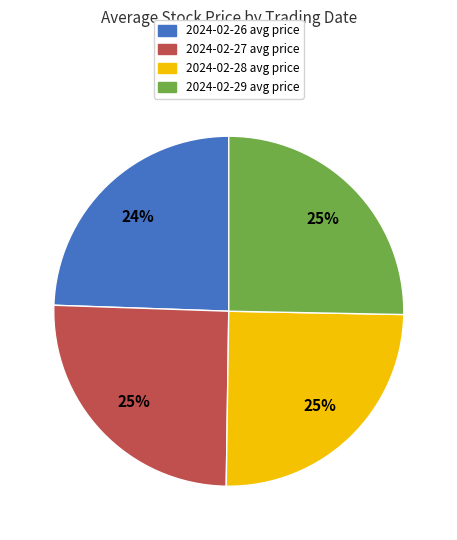

Is it true that 2024-02-26 is 18% of the pie?

False